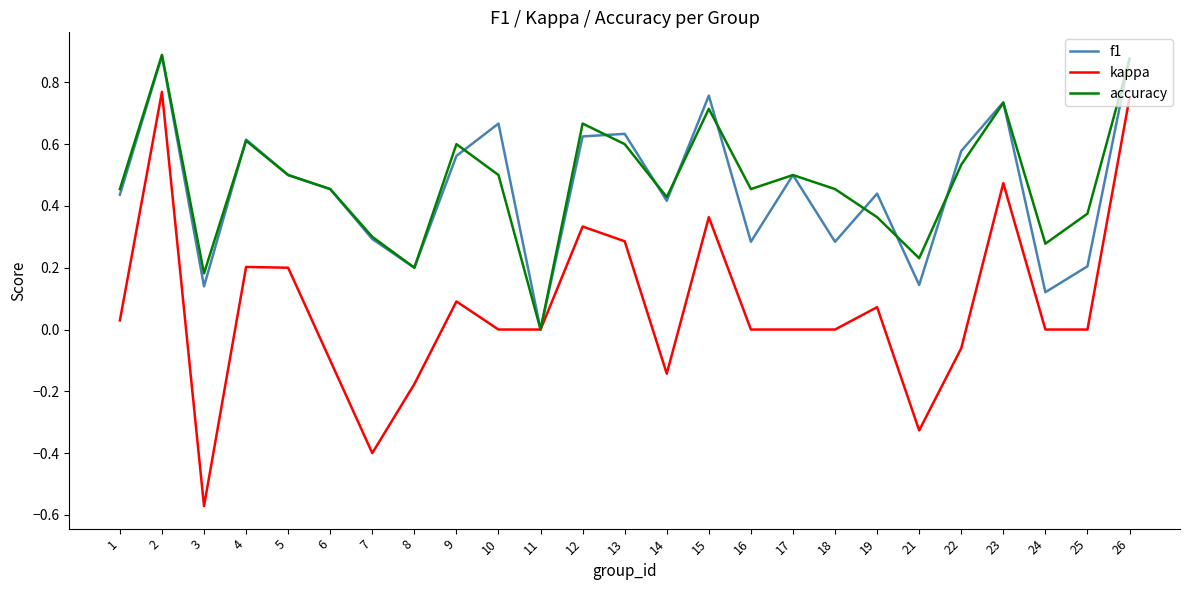

Where is f1 nearest to the value 0?

11